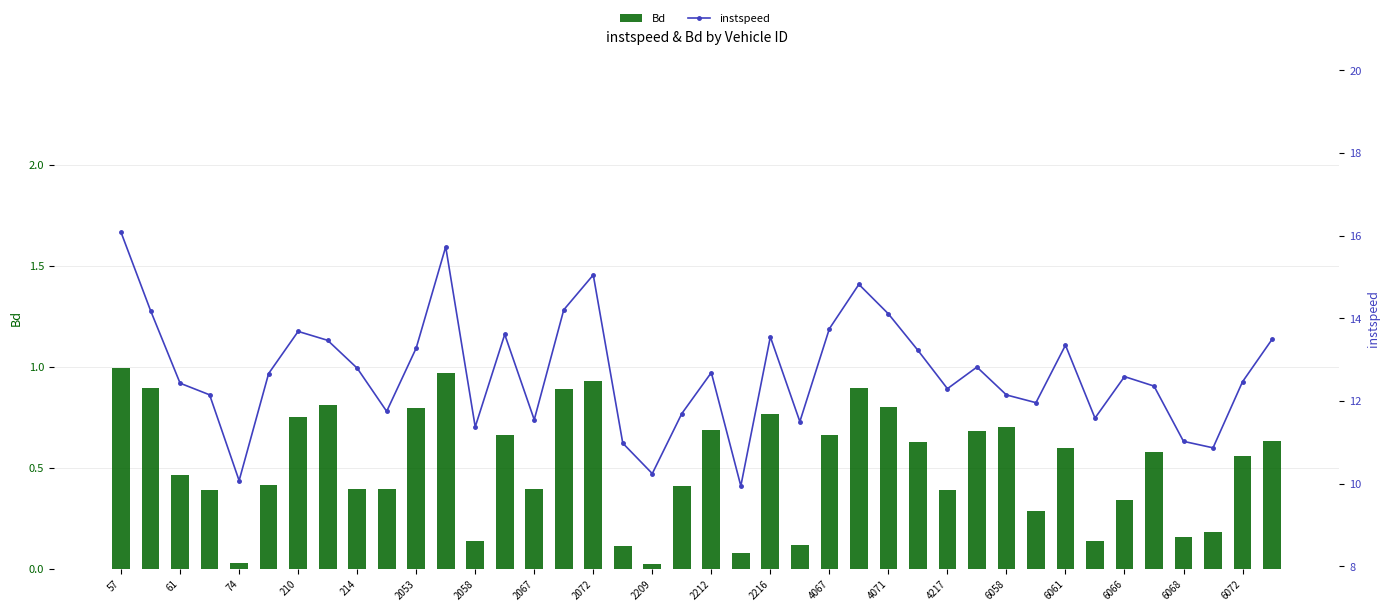

What is the maximum value for instspeed?

16.1